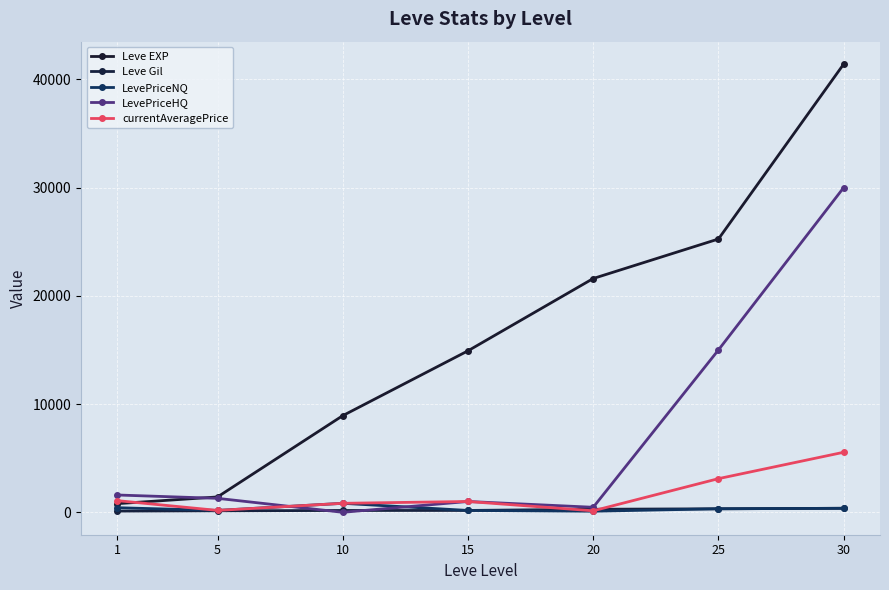

Reading left to right, list all the values displayed in this chart.

Leve EXP: 1=800.0	5=1420.0	10=8930.0	15=14920.0	20=21600.0	25=25250.0	30=41410.0
Leve Gil: 1=113.0	5=140.0	10=169.0	15=172.0	20=281.0	25=326.0	30=372.0
LevePriceNQ: 1=424.2	5=175.0	10=831.3	15=172.0	20=101.0	25=326.0	30=372.0
LevePriceHQ: 1=1599.9	5=1291.2	10=0.0	15=1000.0	20=465.0	25=15000.0	30=30000.0
currentAveragePrice: 1=1077.4	5=175.0	10=831.3	15=1000.0	20=139.7	25=3109.6	30=5547.6